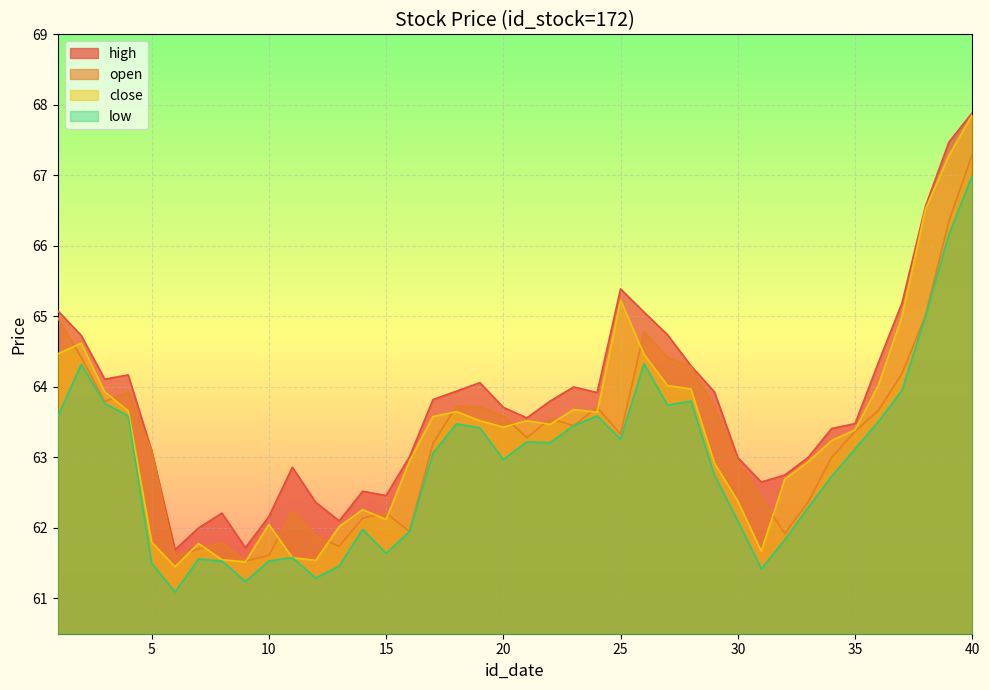

What is the average value of the high series?

63.8